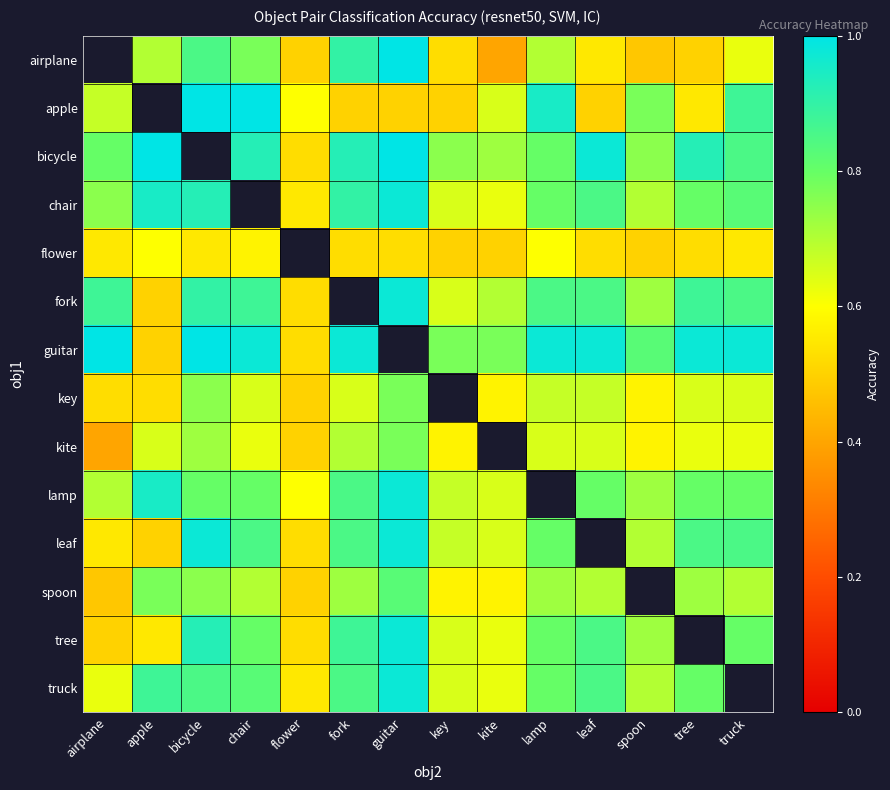

Rank the series by their maximum value, from lowest to highest.

flower, key, kite, chair, airplane, spoon, fork, lamp, leaf, tree, truck, apple, bicycle, guitar